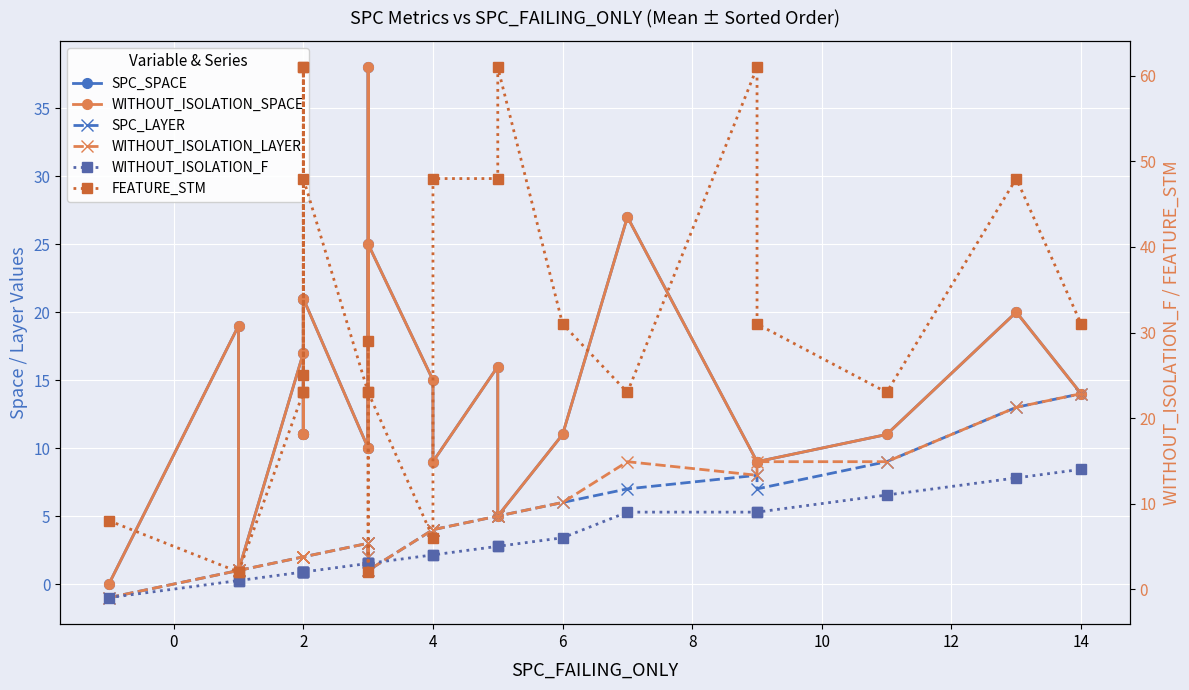

What are all the series names shown in the legend?

SPC_SPACE, WITHOUT_ISOLATION_SPACE, SPC_LAYER, WITHOUT_ISOLATION_LAYER, WITHOUT_ISOLATION_F, FEATURE_STM